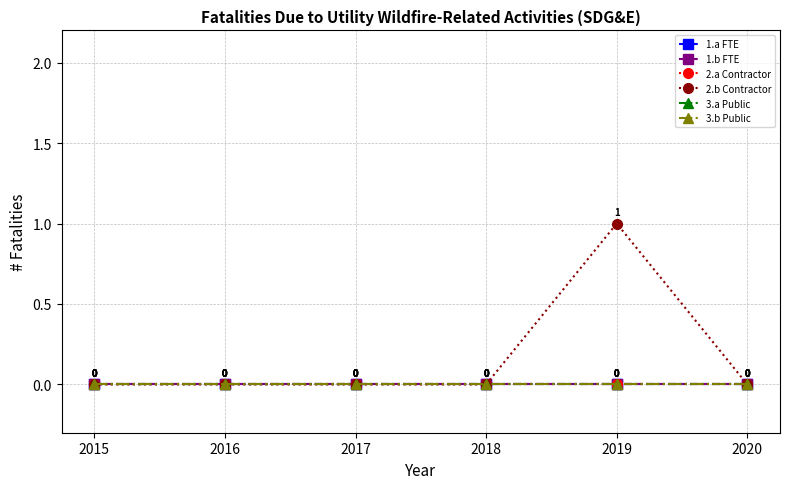

At which category does the chart reach its peak across all series?

2019